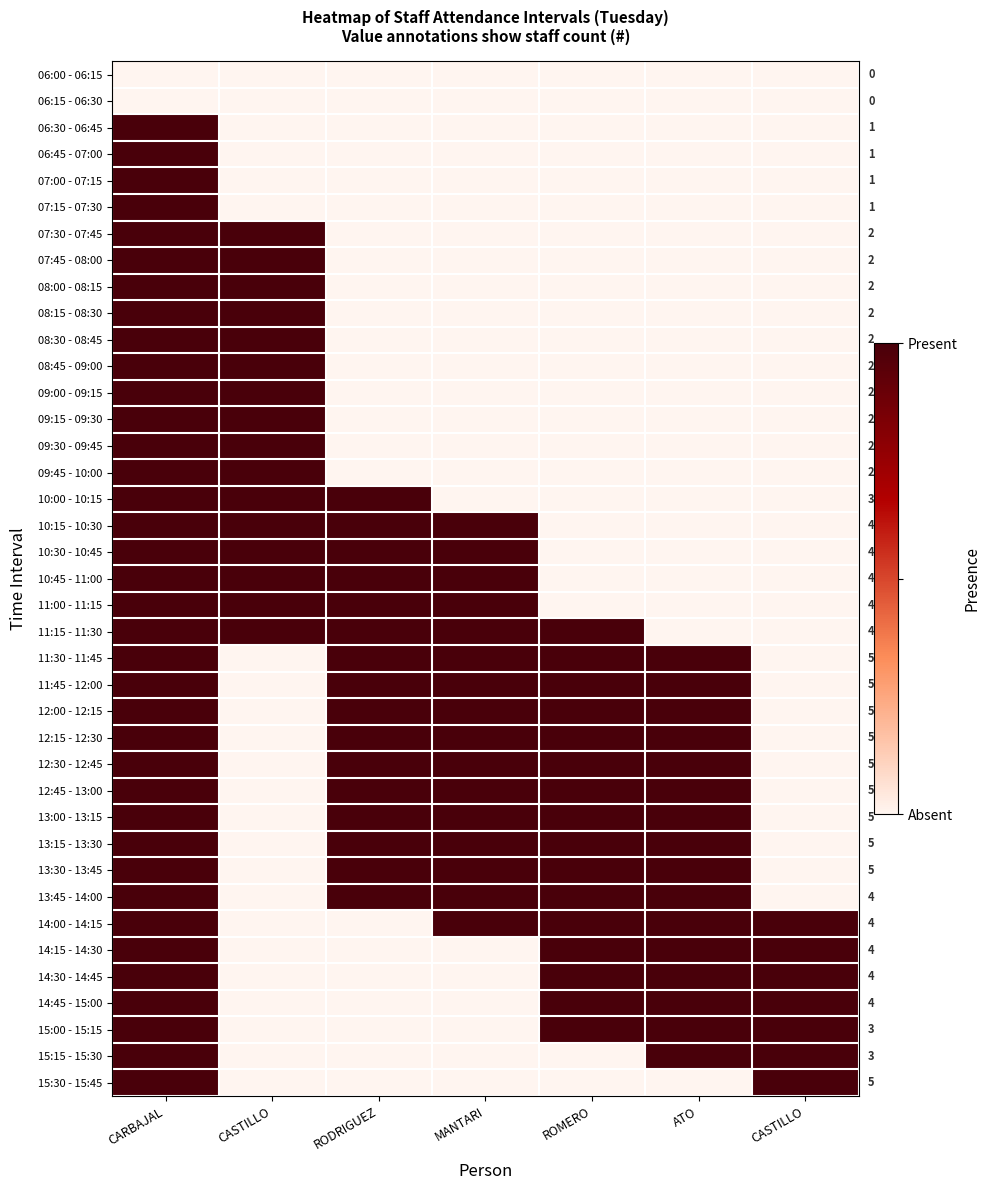

What is the difference between the maximum and second lowest values in the 11:15 - 11:30 series?

1